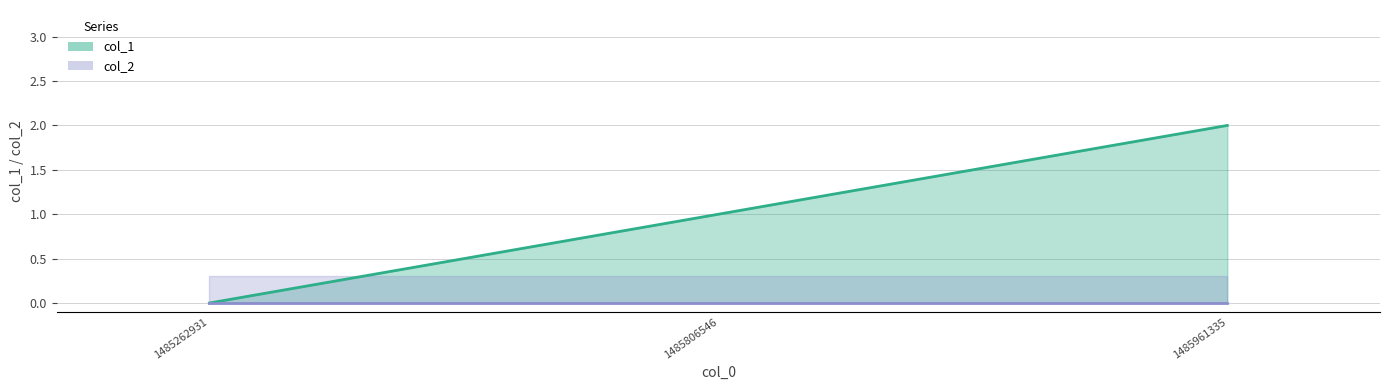

How many positive values are there?

2